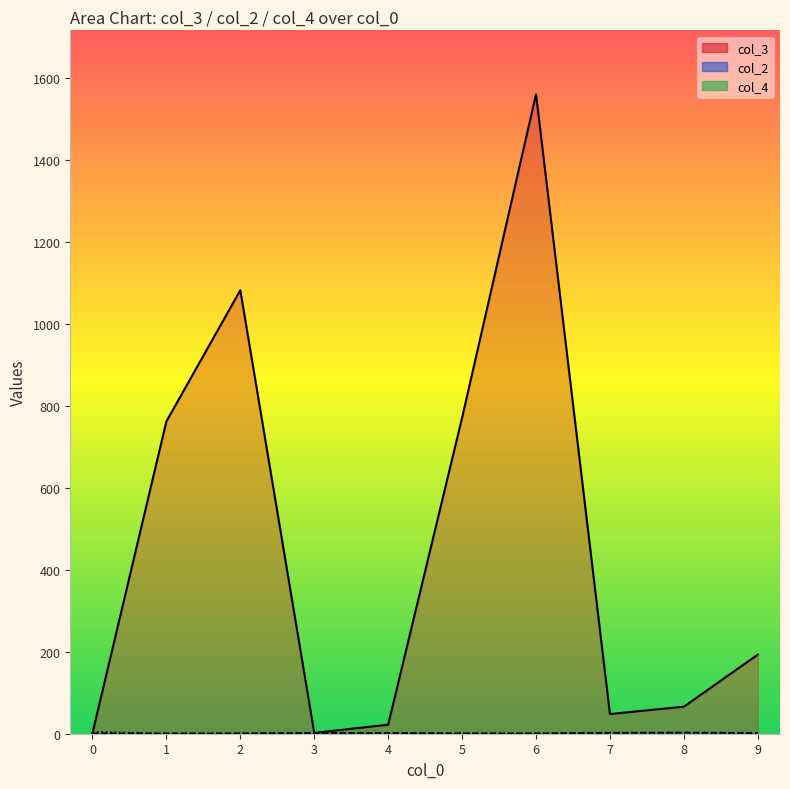

Is it true that col_4 equals 4 at 7?

False